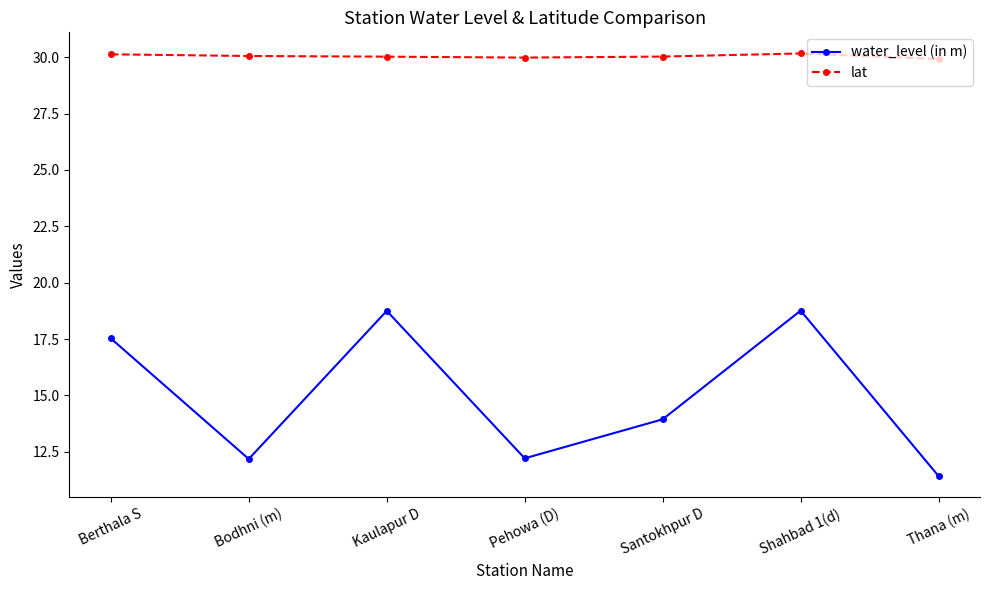

The lat series shows 12.3 at Kaulapur D. True or false?

False